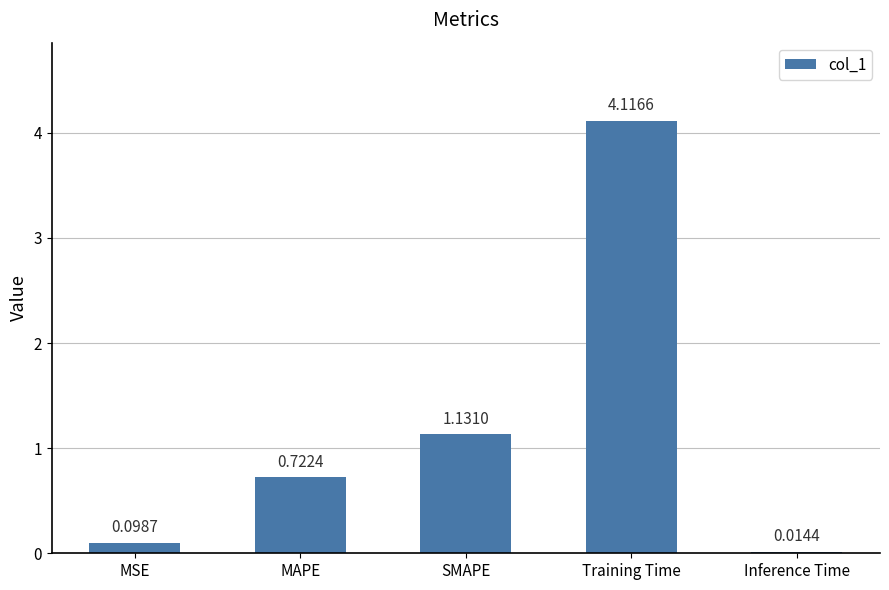

What is the sum of the values at Training Time and SMAPE?

5.2